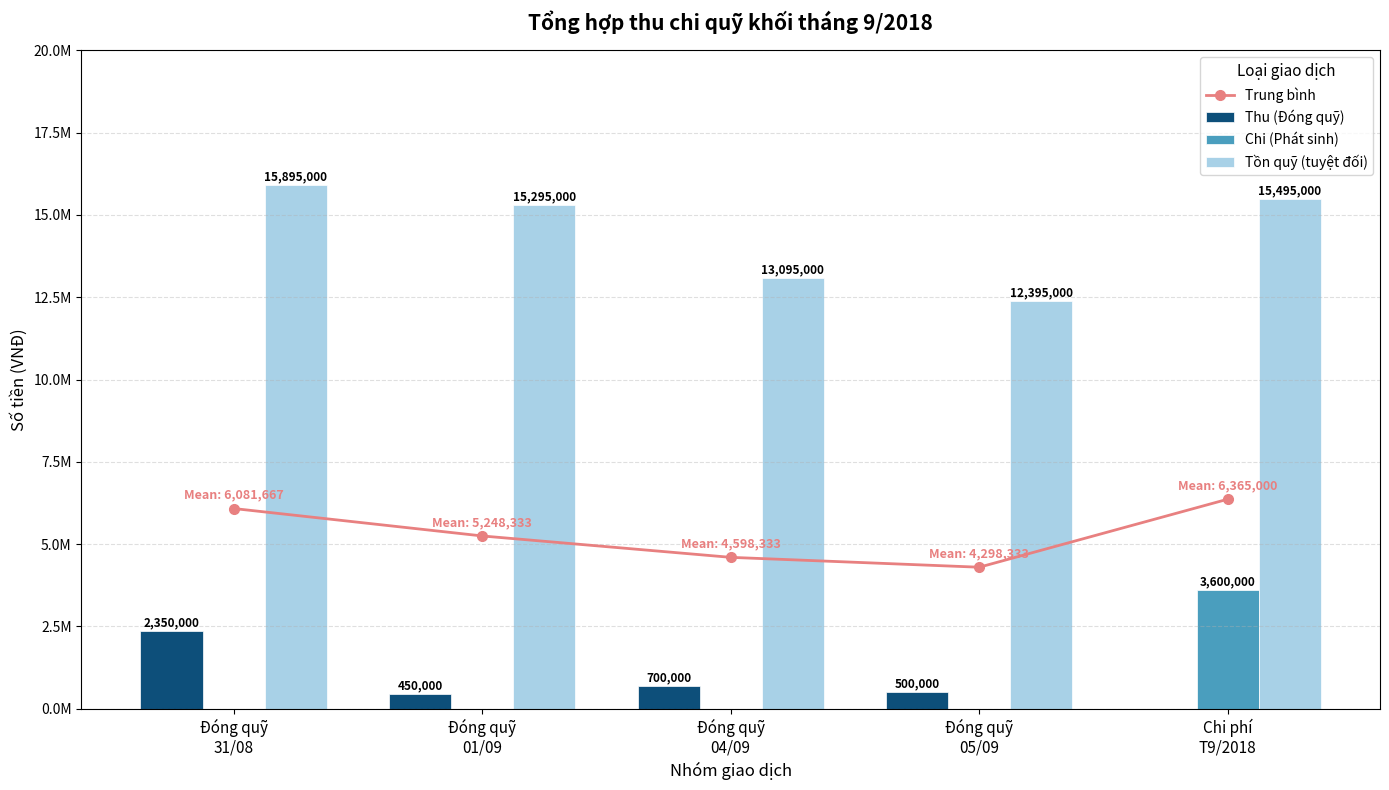

Between Đóng quỹ
05/09 and Chi phí
T9/2018, which series saw the biggest shift?

Chi (Phát sinh)